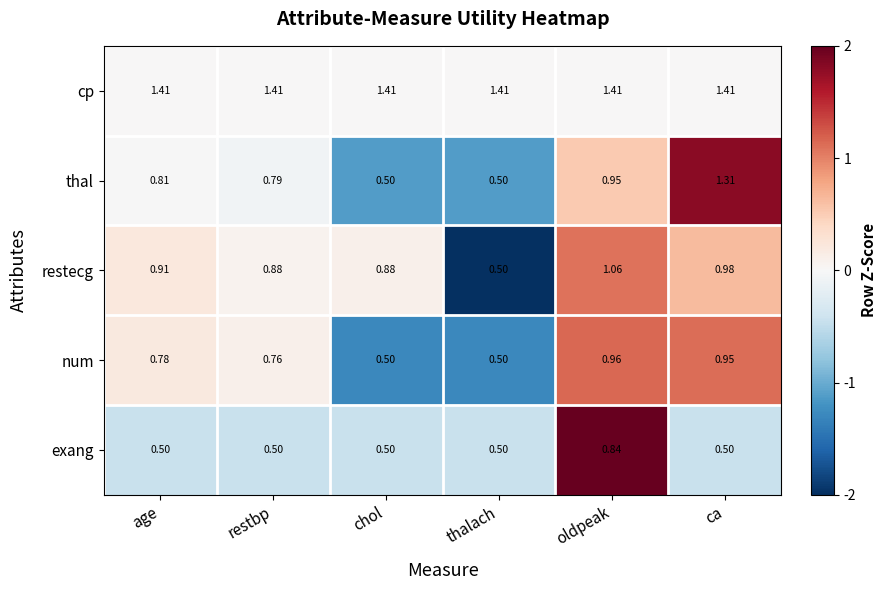

How many data points does each series have?

6